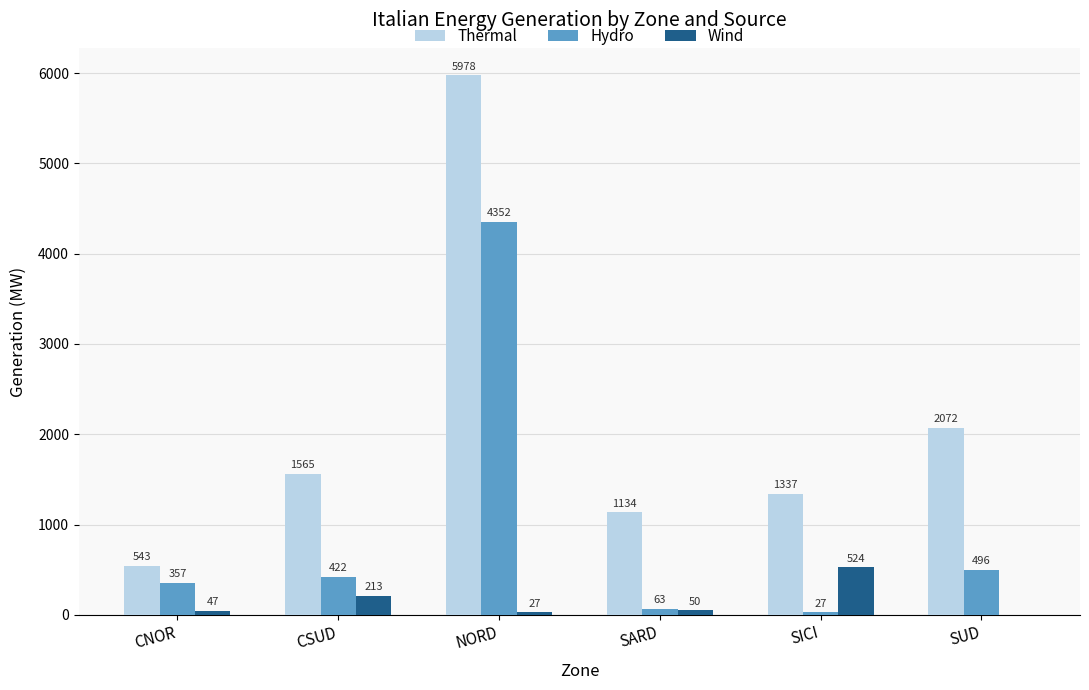

What is the sum of all Wind values?

861